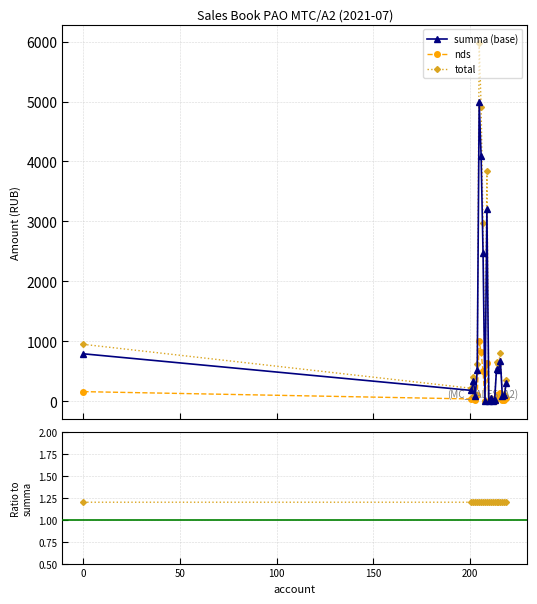

True or false: nds has more than 0 interior local peaks.

True